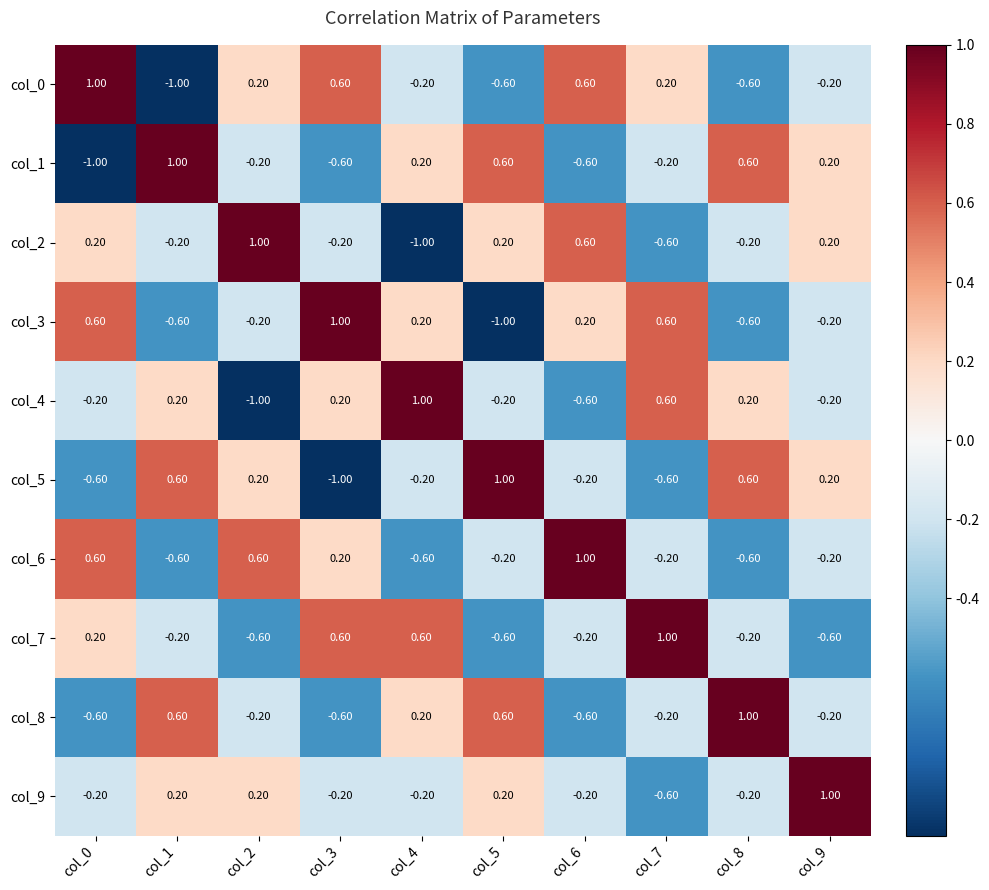

What is the difference between the maximum and second lowest values in the col_4 series?

1.6